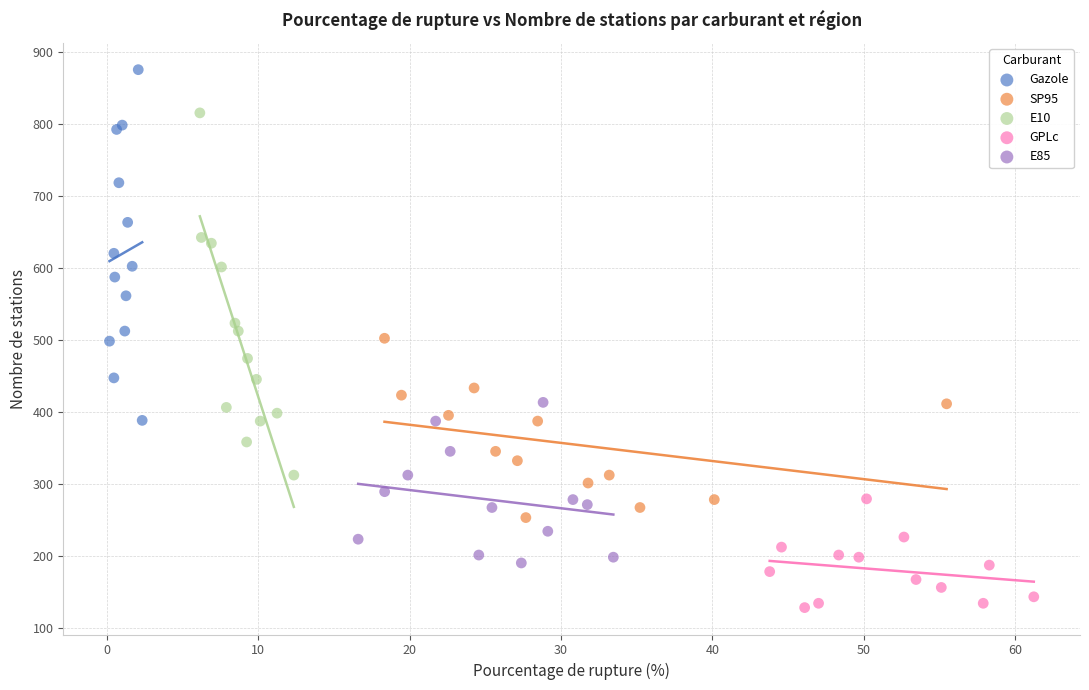

Which series has the widest spread of Y values?

E10